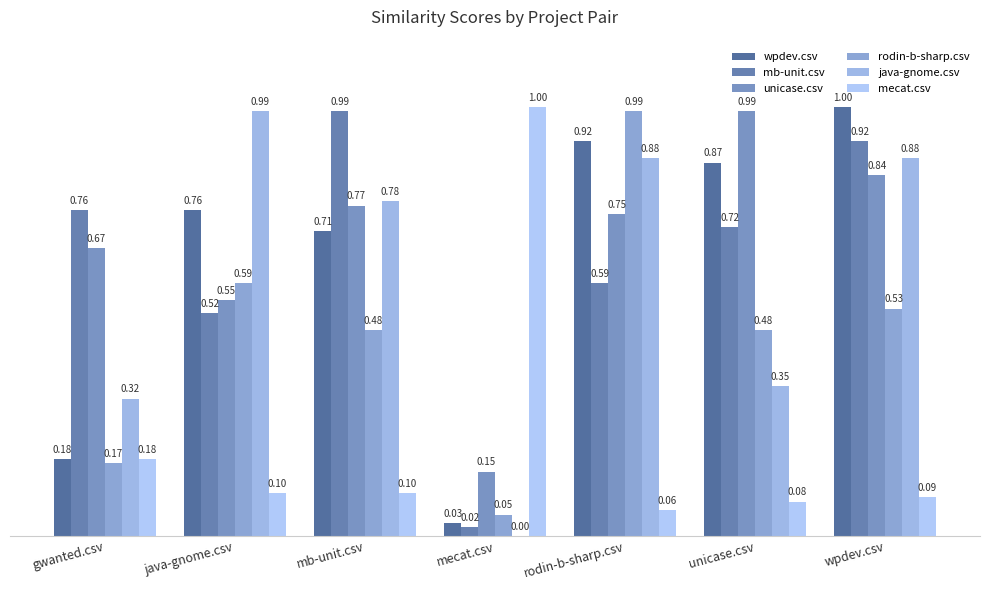

What is the difference between the java-gnome.csv values at rodin-b-sharp.csv and java-gnome.csv?

0.1